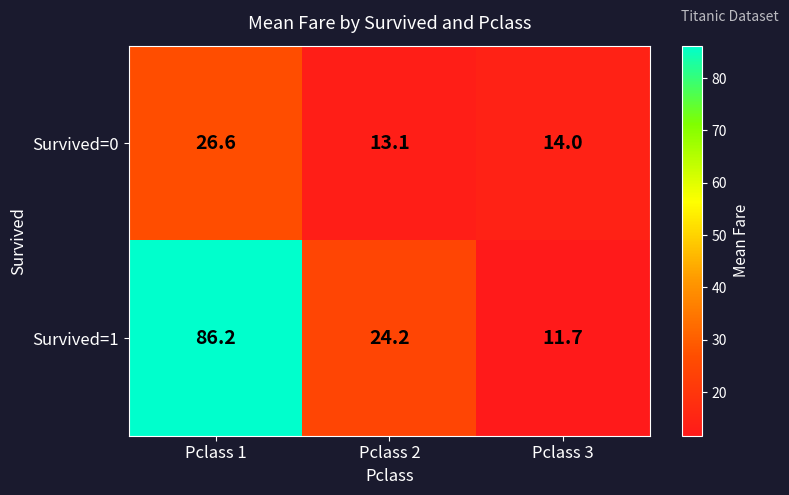

How many categories are shown in the chart?

3